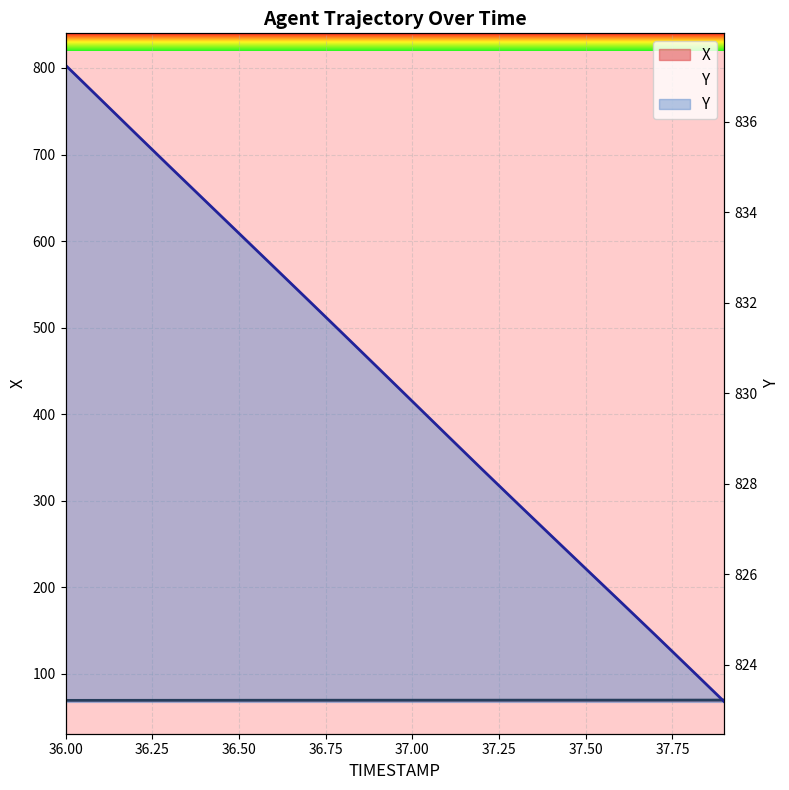

What is the value of the X point at the 9th from the left?

69.5